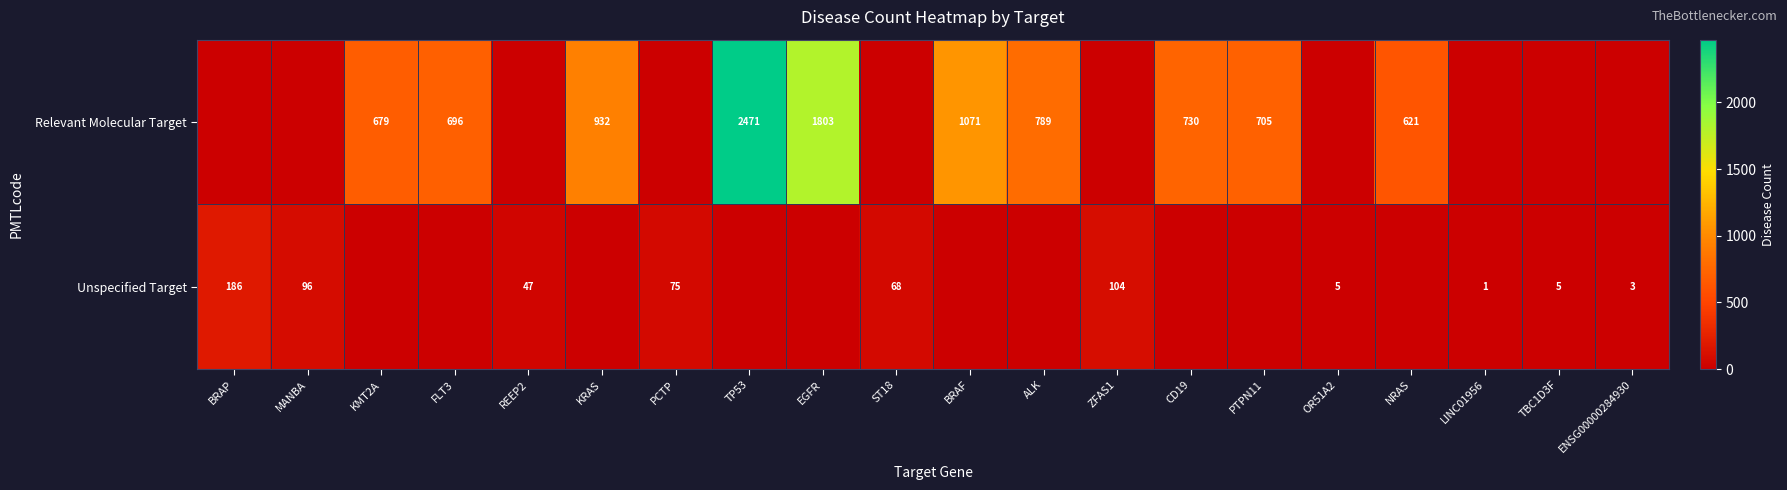

The value of Unspecified Target at ZFAS1 is 138. True or false?

False